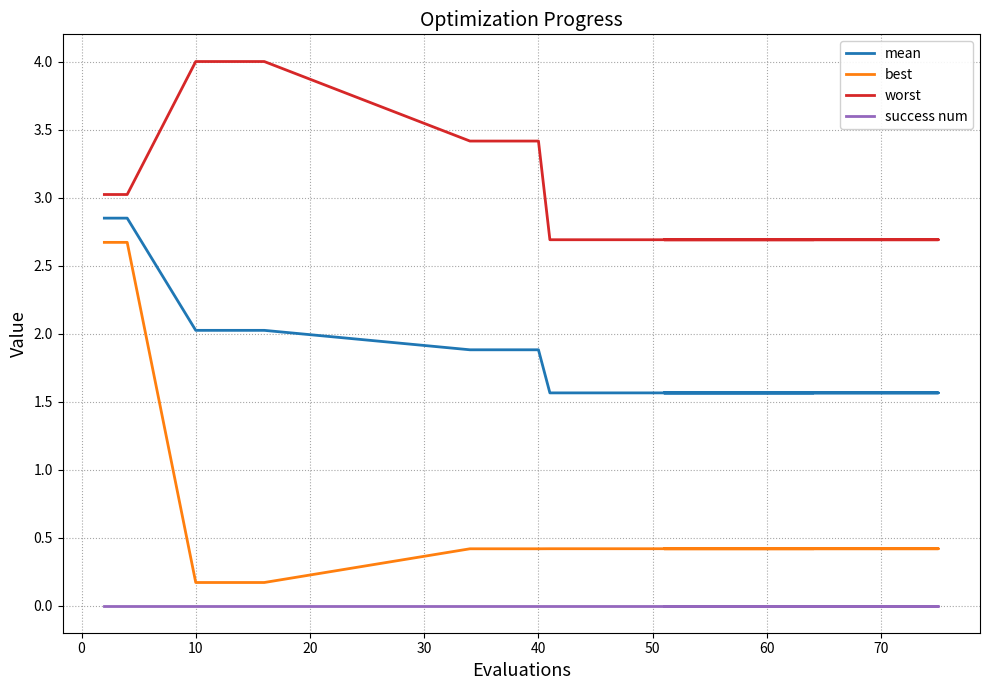

True or false: best and worst cross at least once.

False